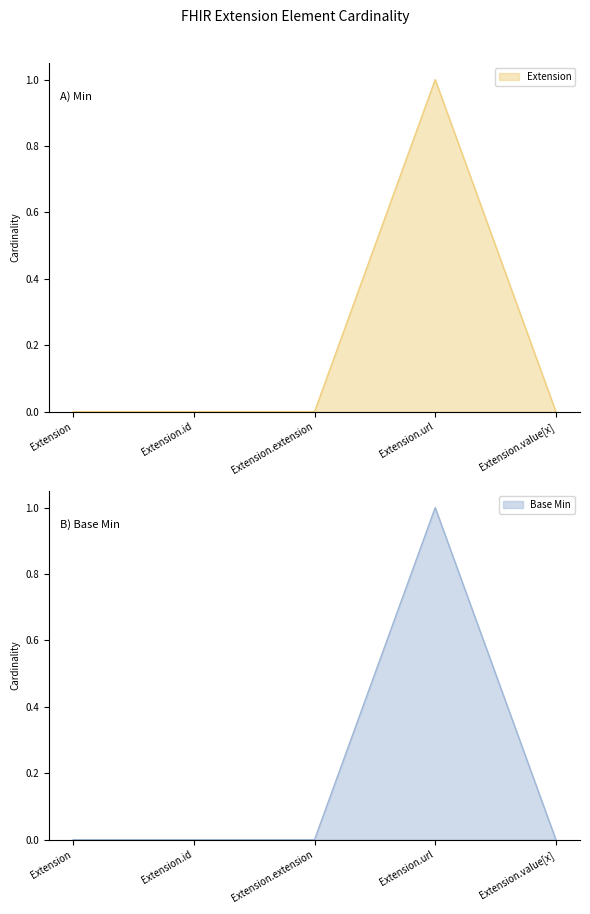

What are all the series names shown in the legend?

Extension, Base Min